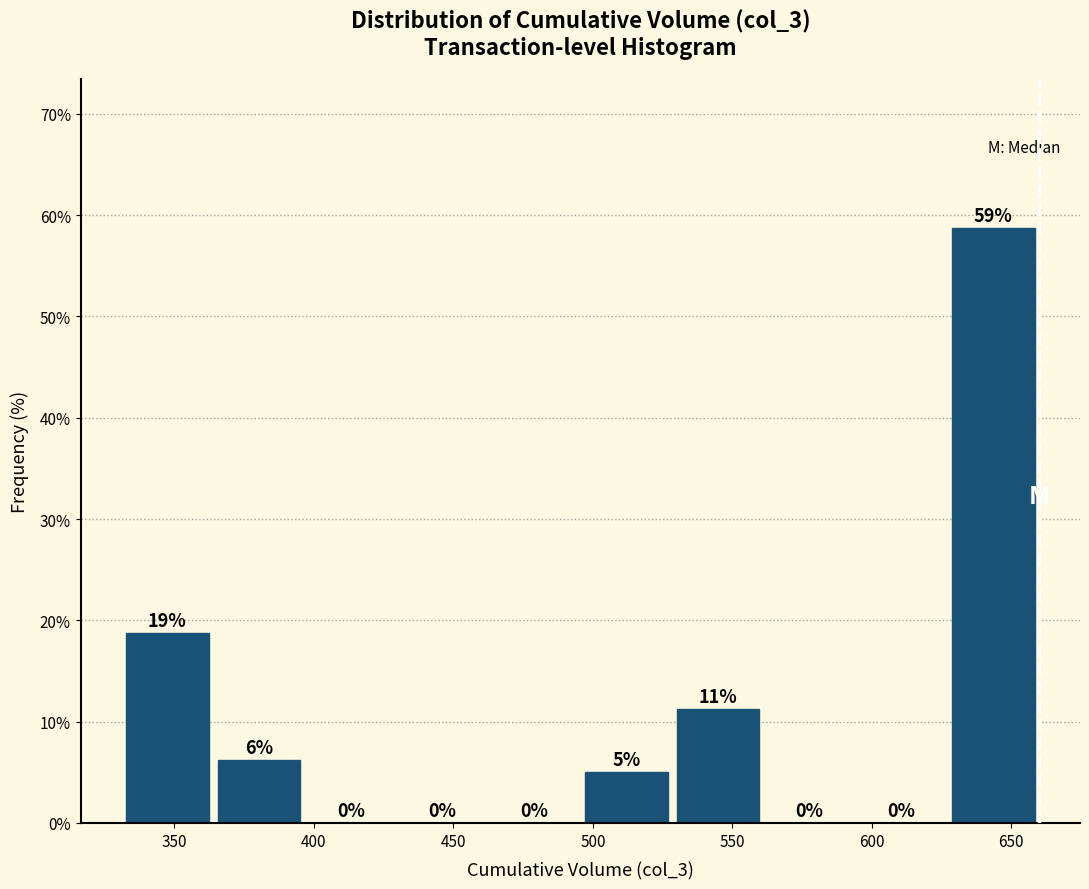

Over which range of the x-axis is the bar tallest?

625 to 660